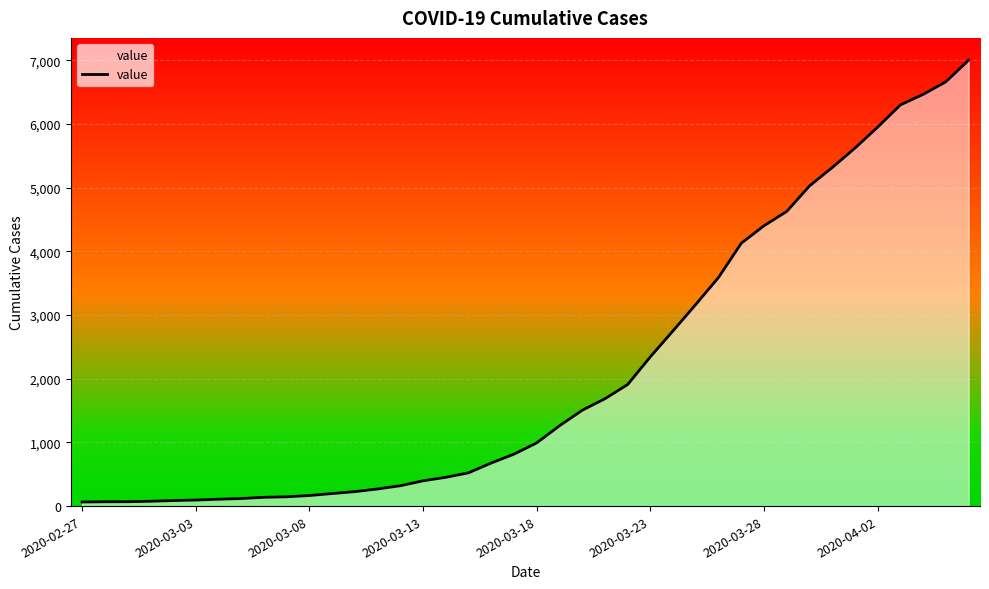

What is the change in value from 14 to 21?

+941